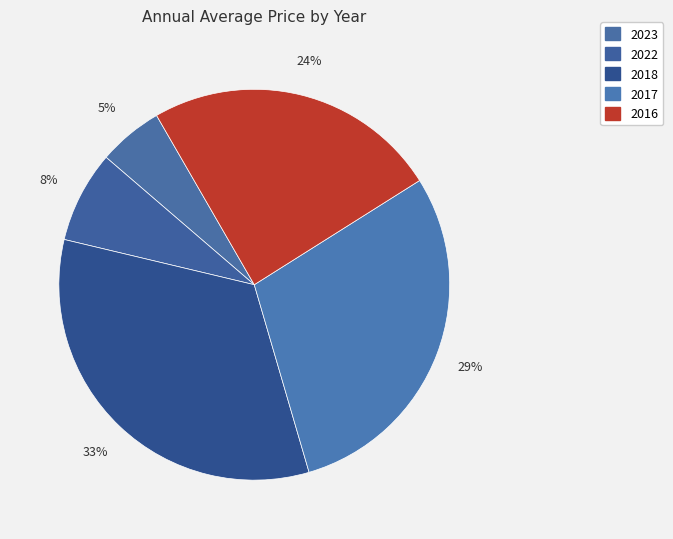

Which slice is the largest?

2018